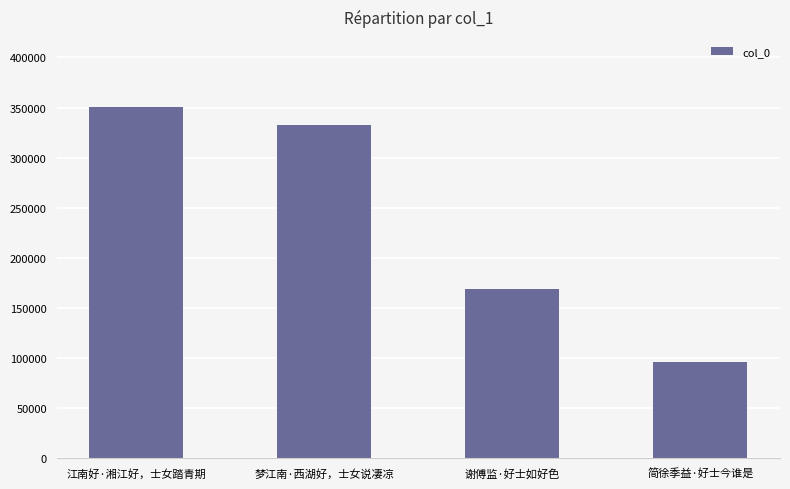

What is the difference between the values at 简徐季益·好士今谁是 and 江南好·湘江好，士女踏青期?

253822